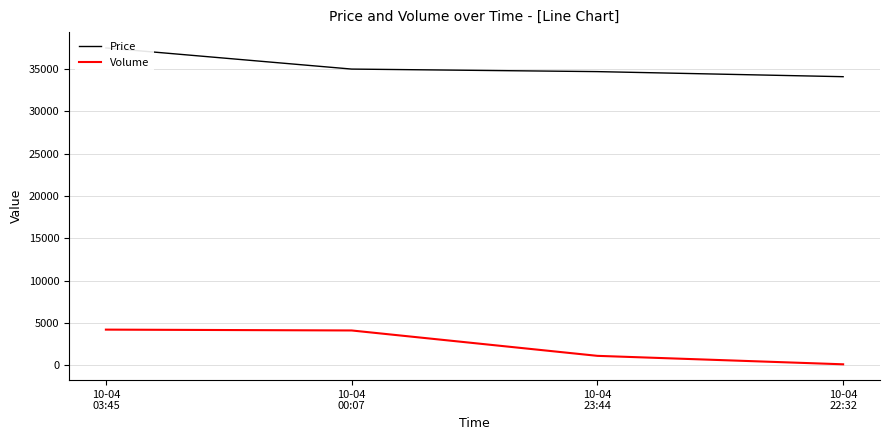

What are all the series names shown in the legend?

Price, Volume